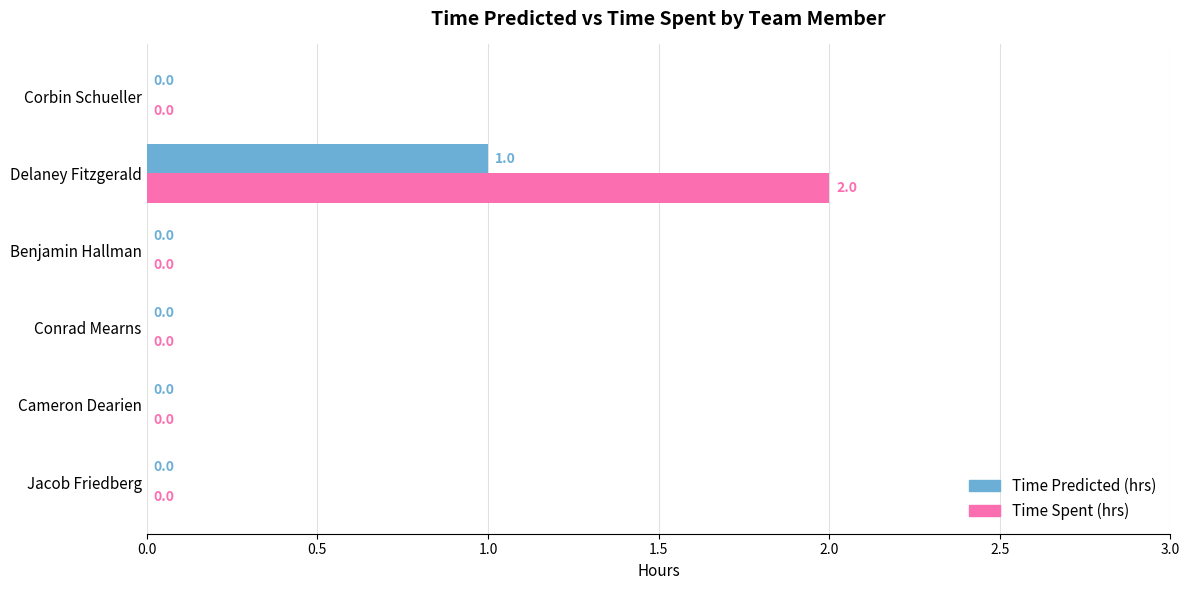

What is the sum of all Time Predicted (hrs) values?

1